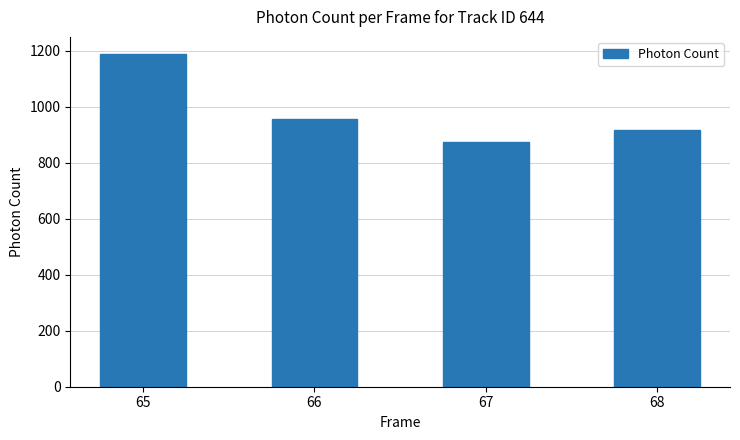

Reading left to right, list all the values displayed in this chart.

65=1190.6	66=955.3	67=874.6	68=918.7